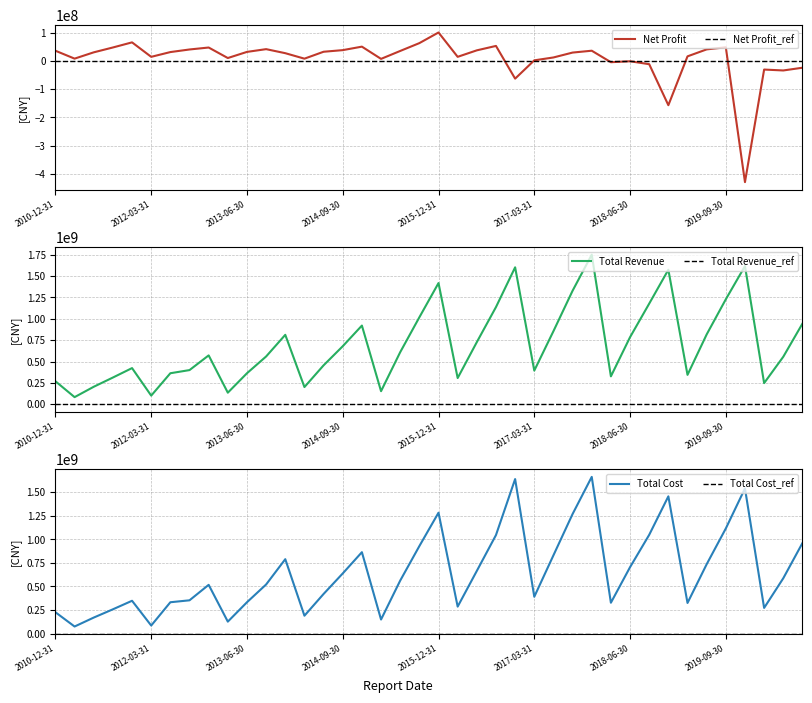

After their last crossing, which series has the higher values: TOTAL_OPERATE_COST or TOTAL_OPERATE_INCOME?

TOTAL_OPERATE_COST